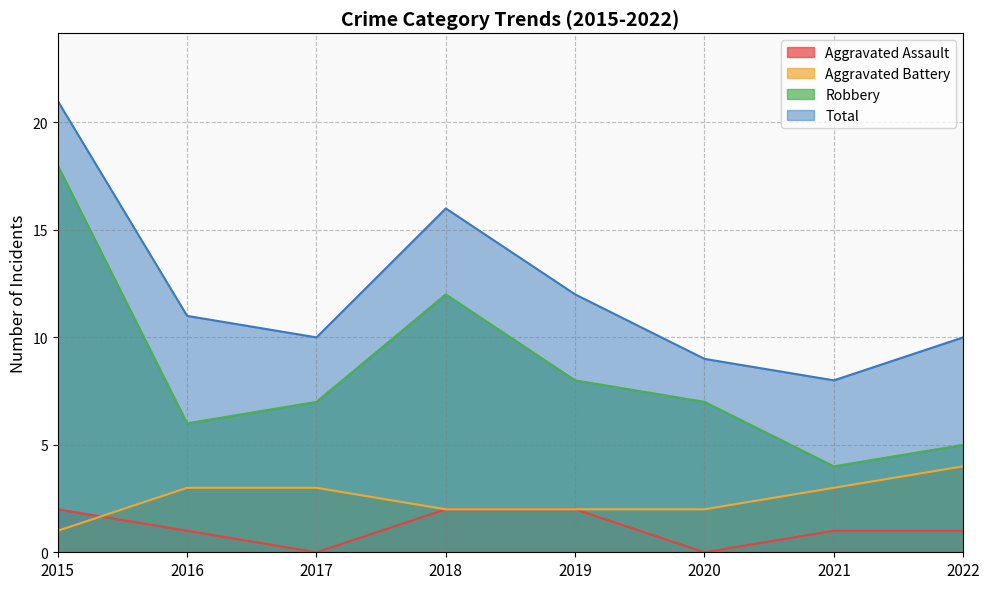

True or false: Robbery and Aggravated Assault intersect in this chart.

False